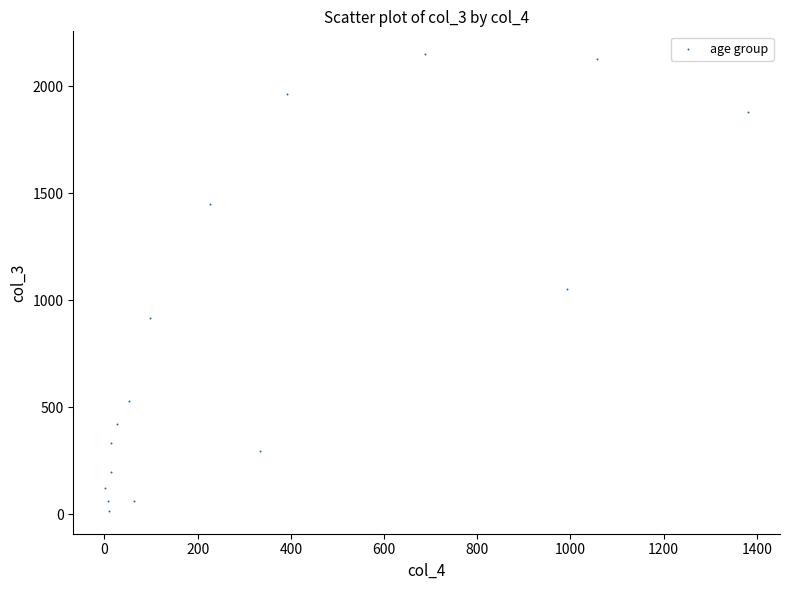

What is the range of Y values (max minus min)?

2136